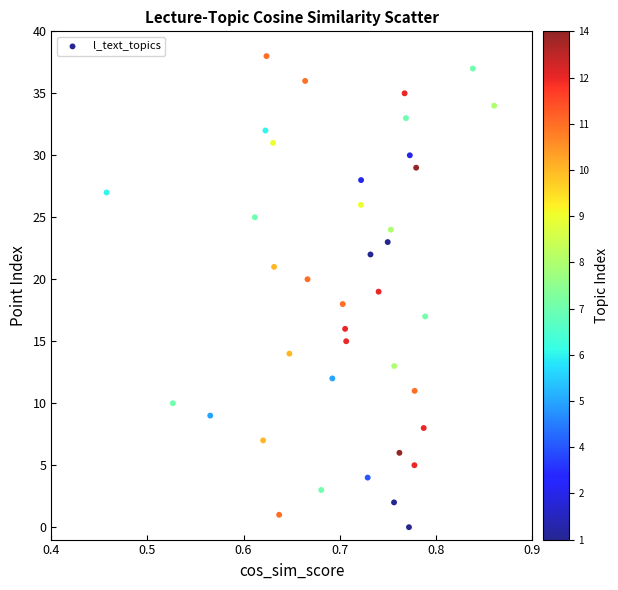

What is the range of Y values (max minus min)?

38